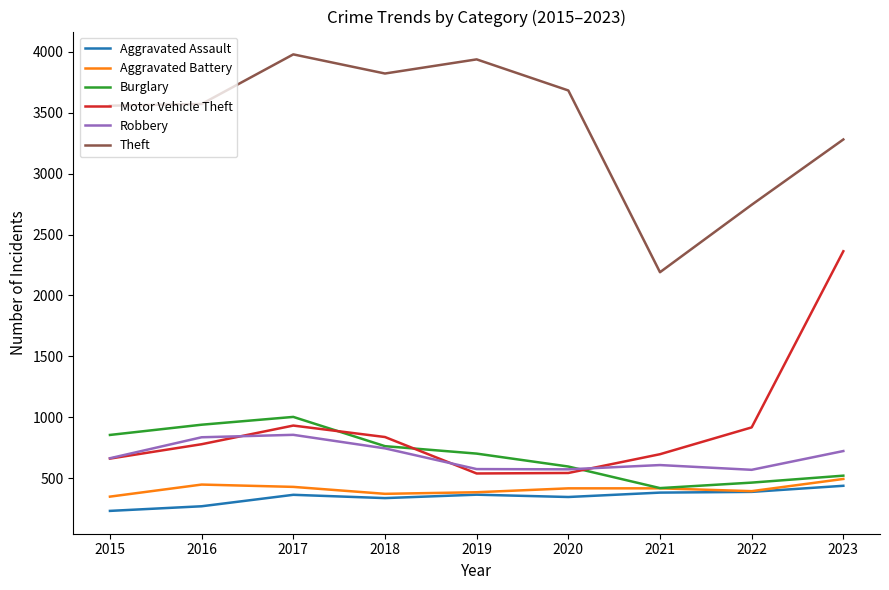

True or false: Theft and Robbery intersect in this chart.

False